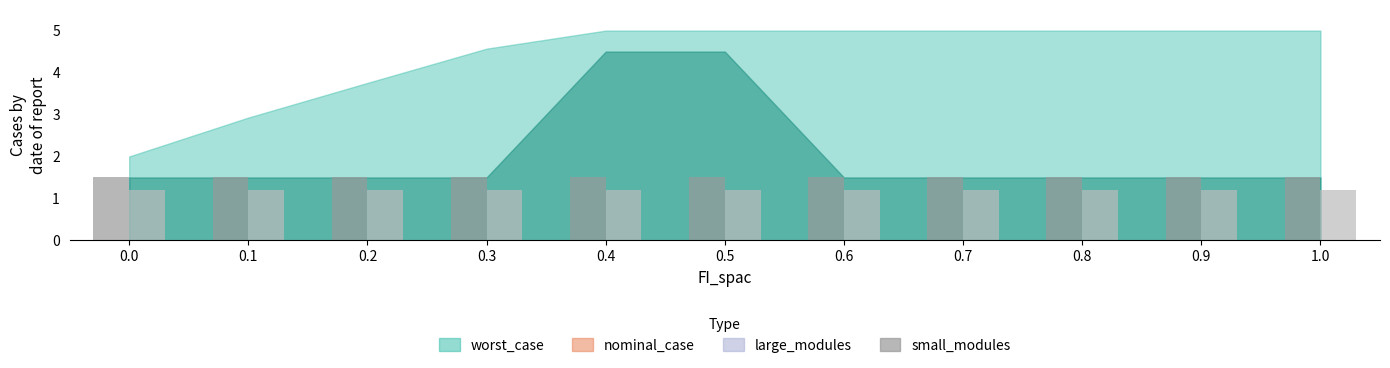

What is the sum of all small_modules values?

13.2